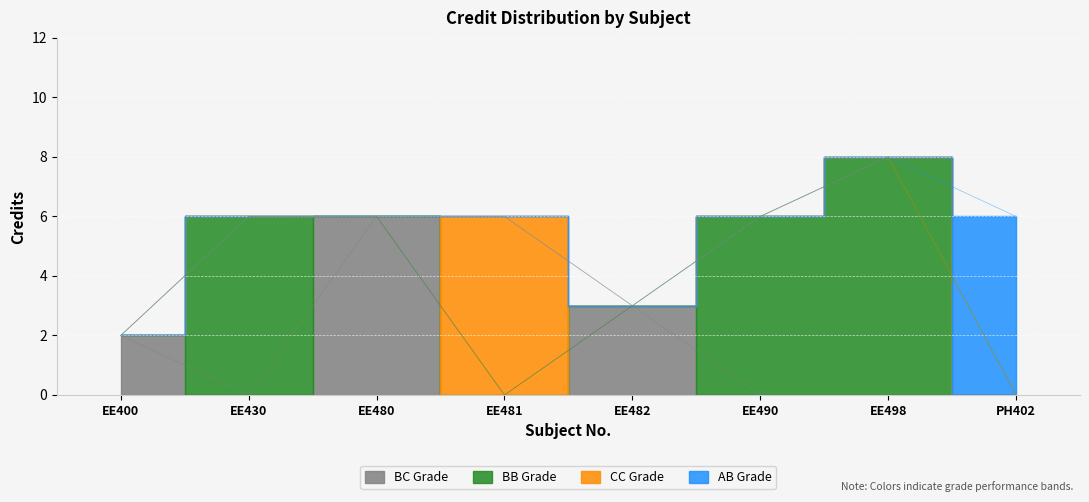

Is it true that the value at PH402 is 9?

False